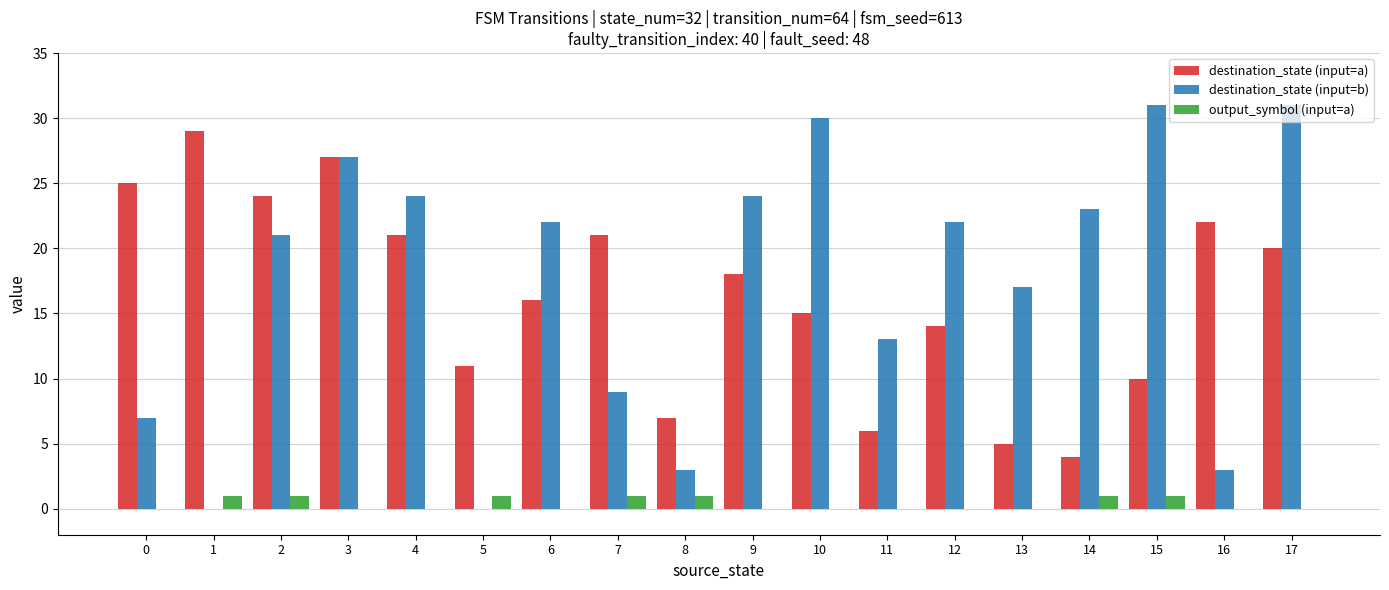

Is it true that destination_state (input=a) equals 9 at 4?

False